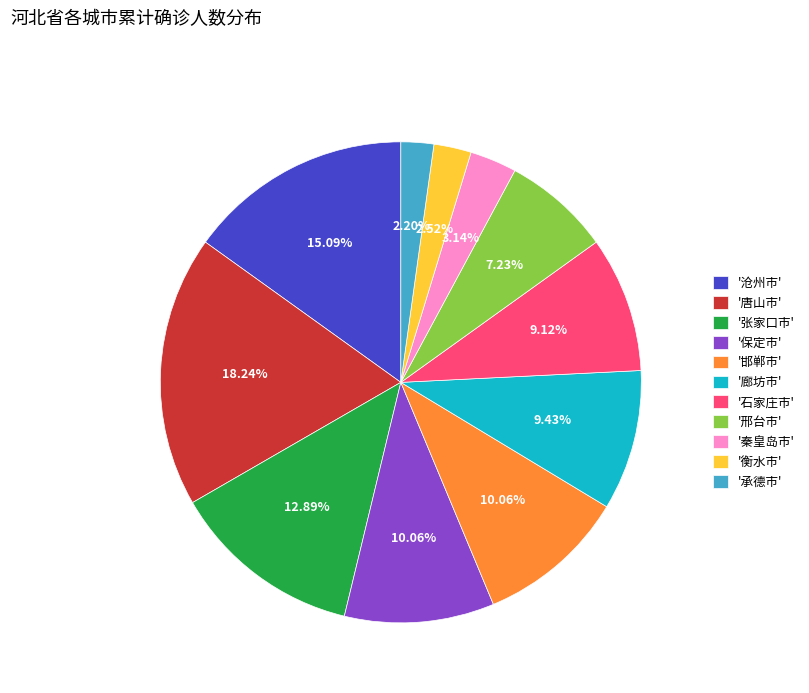

Do '石家庄市' and '邢台市' together represent more than half of the pie?

No